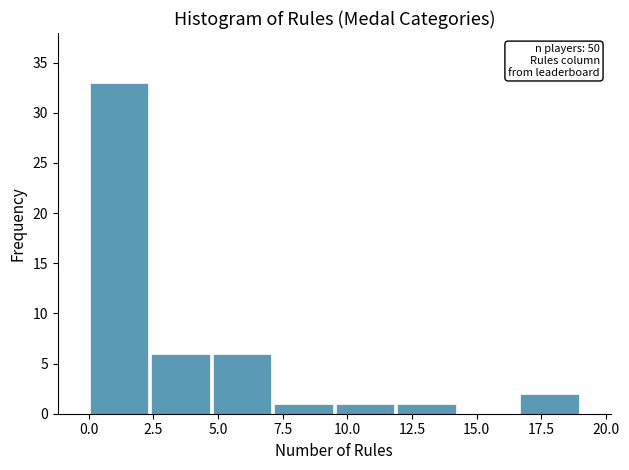

Over which range of the x-axis is the bar tallest?

0.0 to 2.5